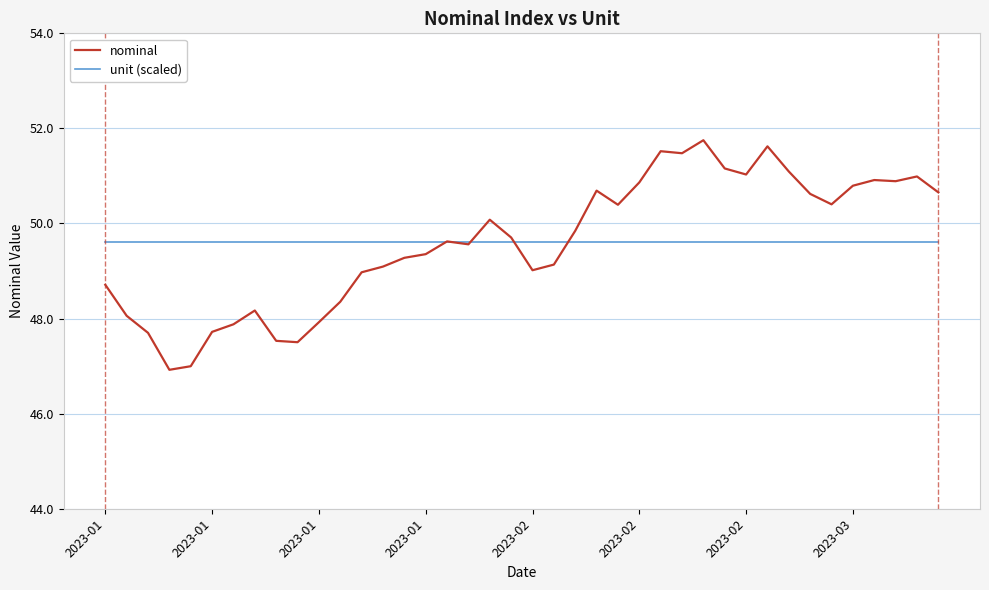

Does the chart have visible grid lines?

Yes